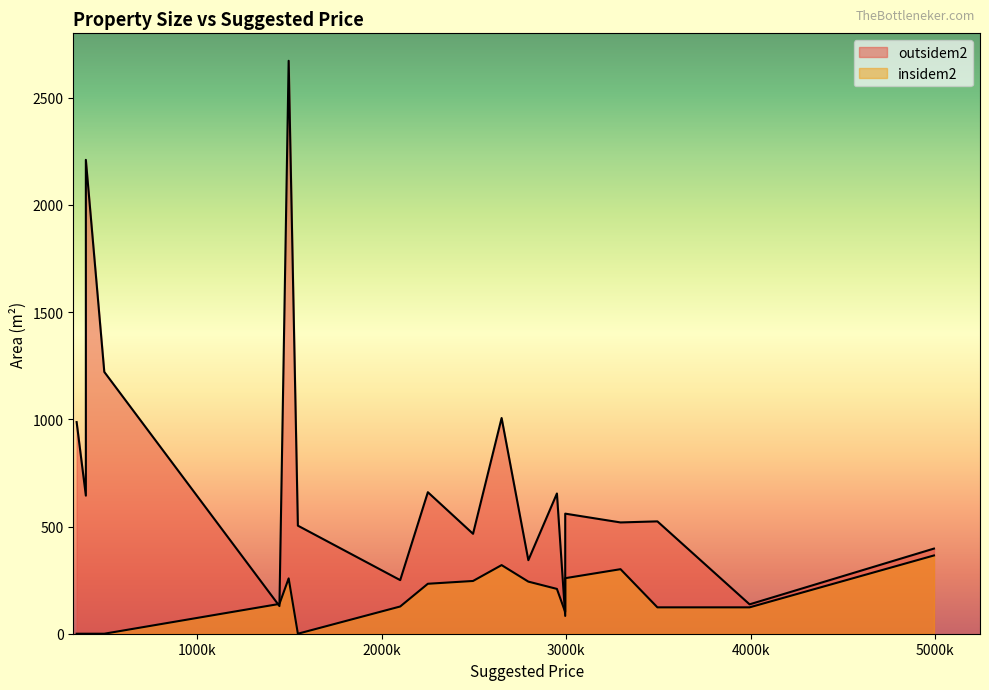

Rank the series at 495000 from highest to lowest value.

outsidem2, insidem2